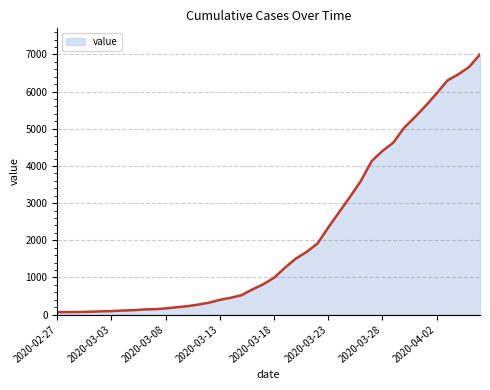

What is the sum of all values?

85740